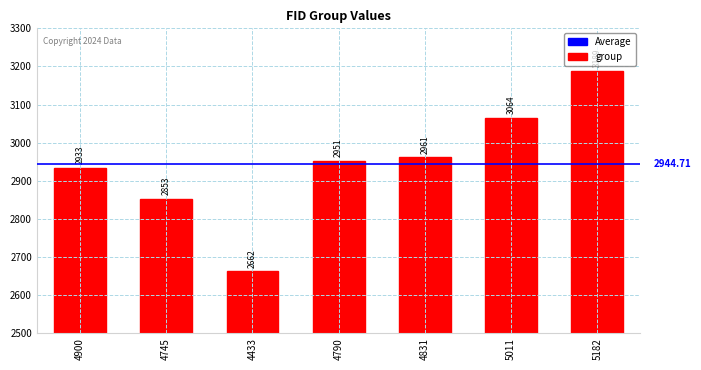

Read the value at 5011.

3064